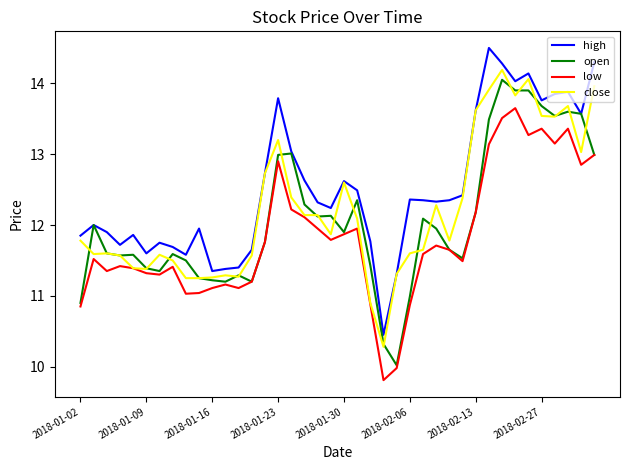

Rank the series by their average value, from highest to lowest.

high, close, open, low